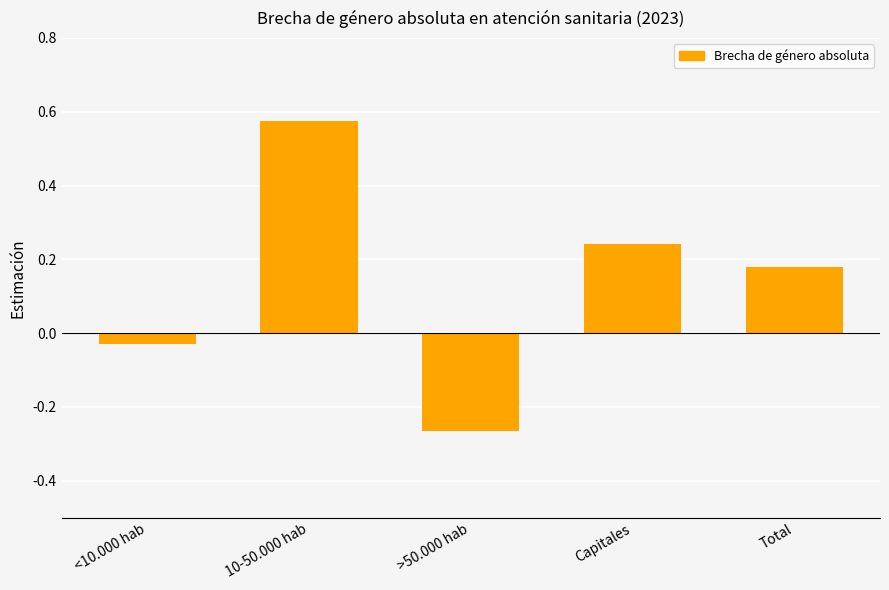

How many negative values are there?

2